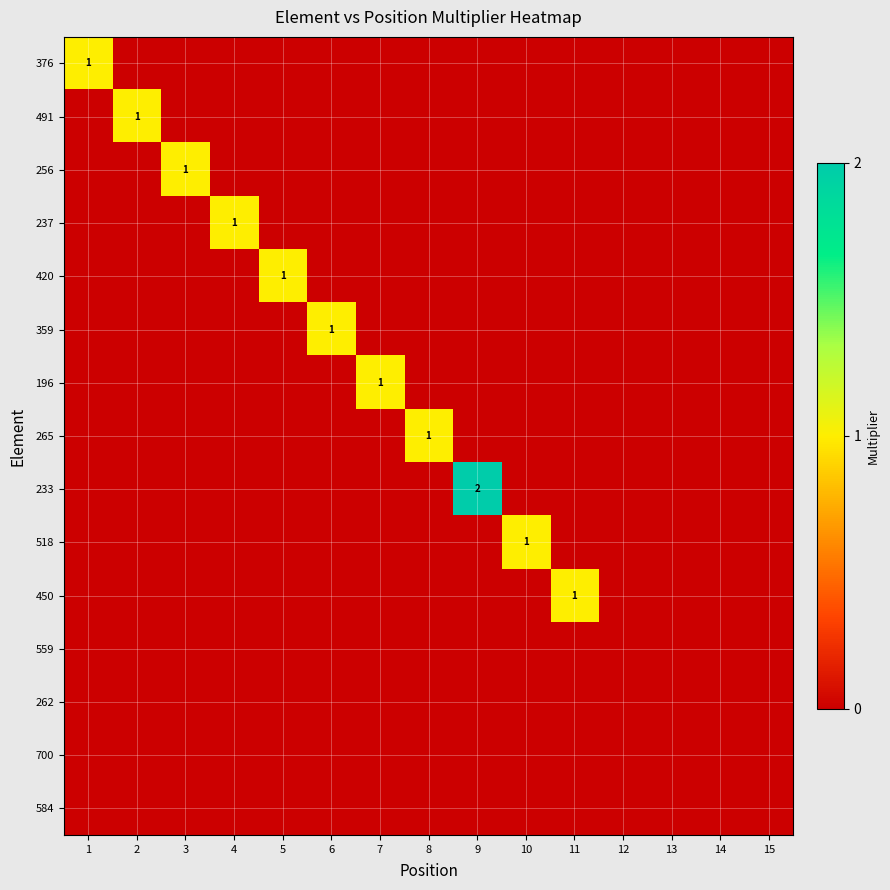

How many series are shown in this chart?

15